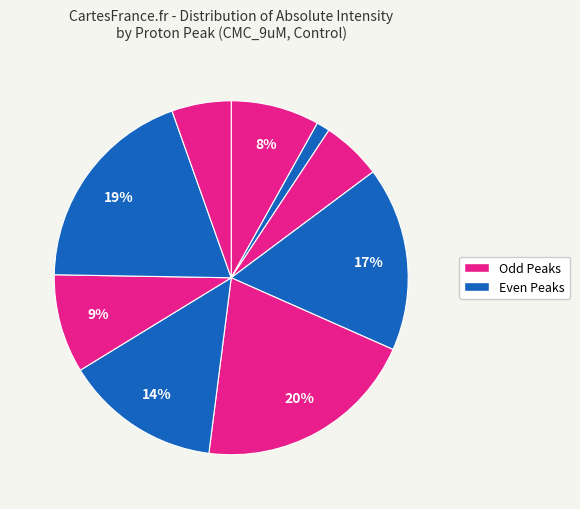

Does any single category account for the majority?

No